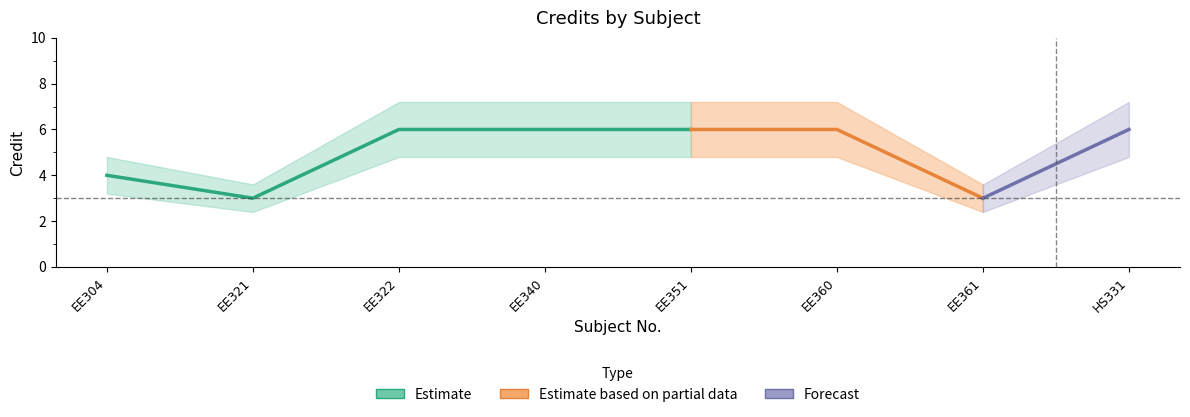

What is the smallest value displayed?

2.4